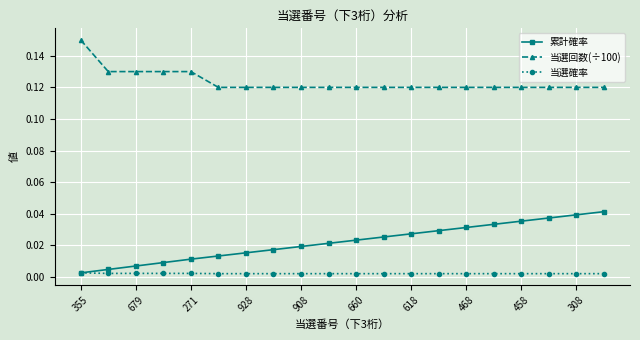

List the series in order of their peak value, highest first.

当選回数(÷100), 累計確率, 当選確率